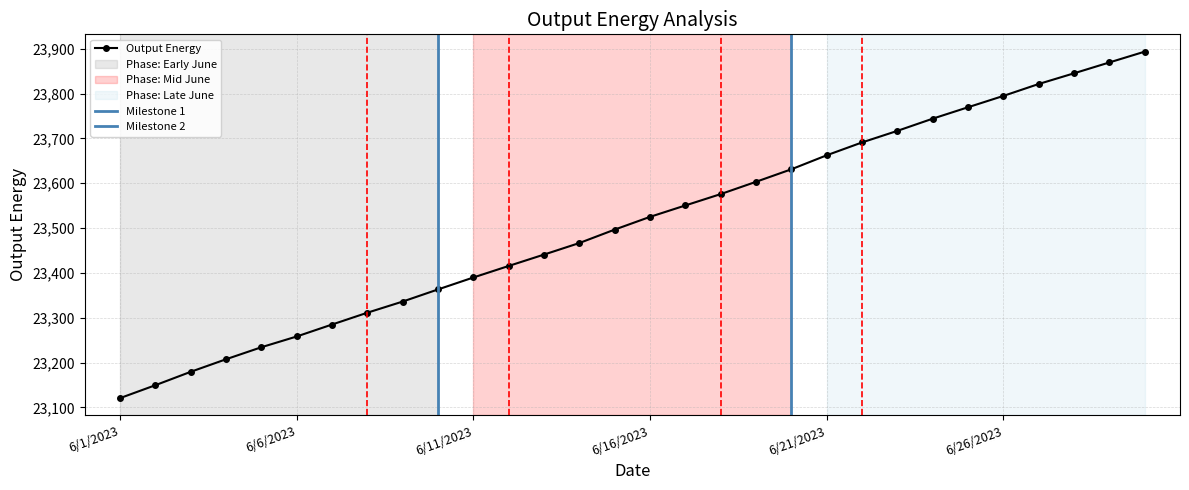

How many data points does each series have?

30